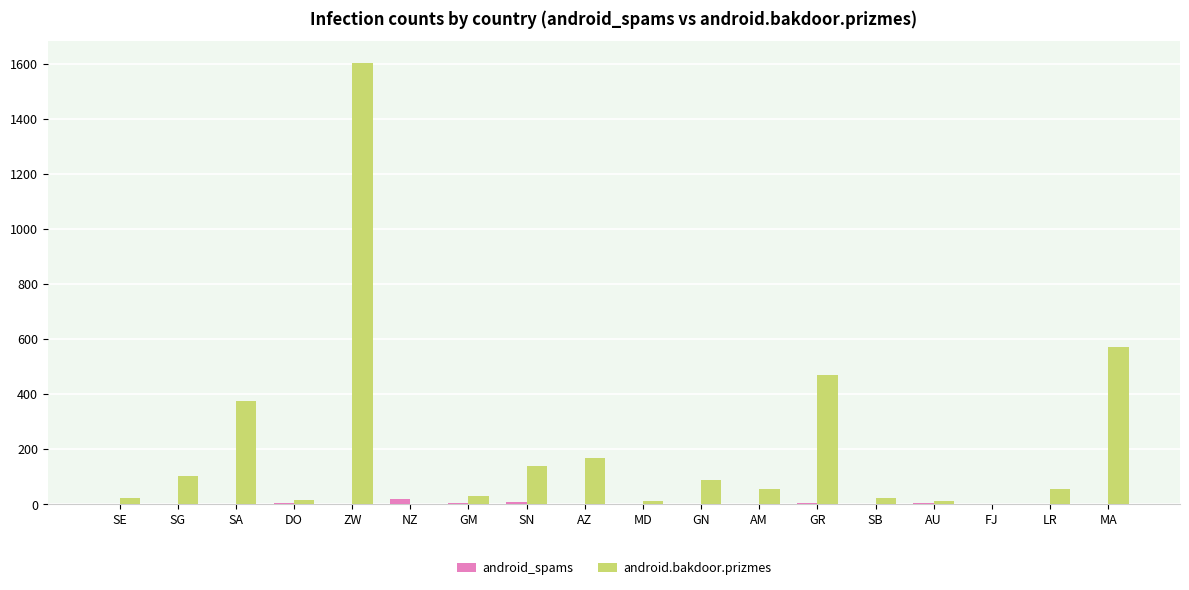

Which series has the largest total across all categories?

android.bakdoor.prizmes